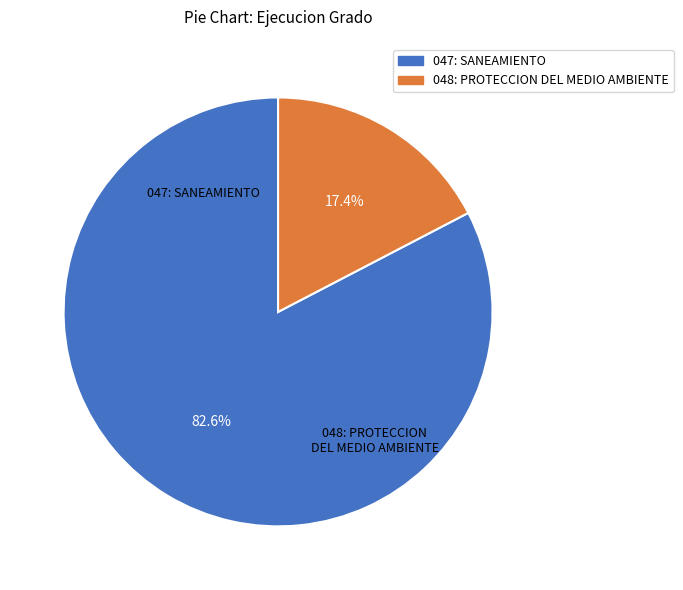

Rank the categories by value from lowest to highest.

048: PROTECCION DEL MEDIO AMBIENTE, 047: SANEAMIENTO